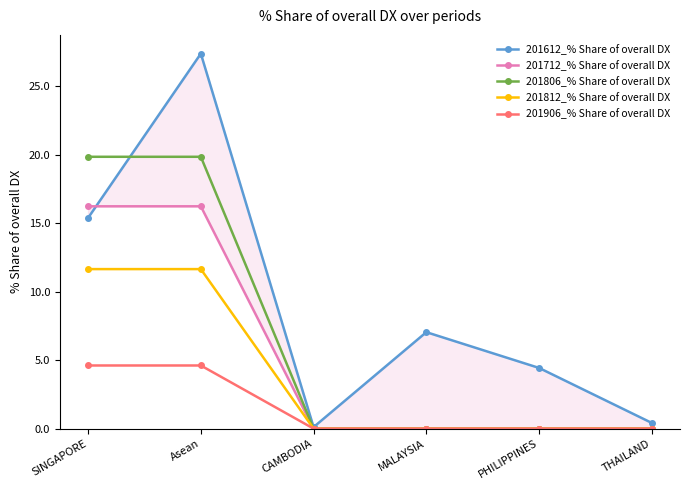

True or false: 201906_% Share of overall DX and 201712_% Share of overall DX intersect in this chart.

False